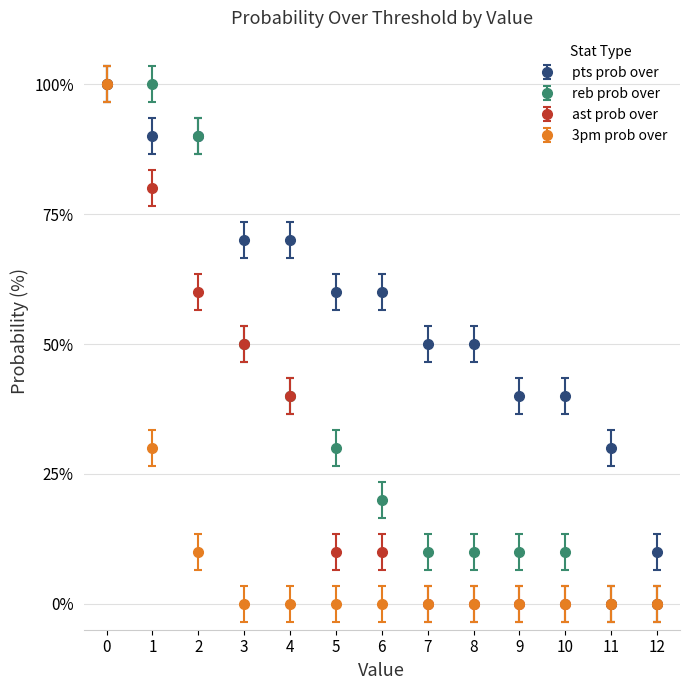

What are all the series names shown in the legend?

pts prob over, reb prob over, ast prob over, 3pm prob over